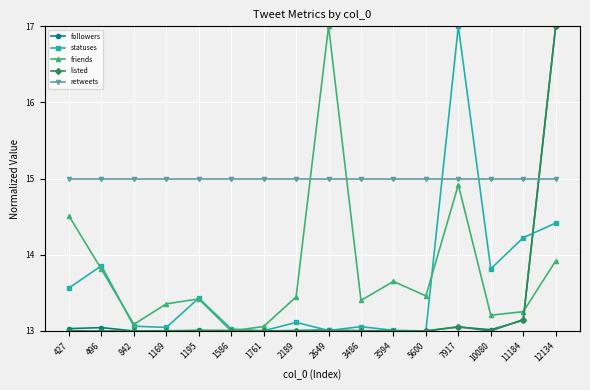

At how many categories does at least one series exceed 16?

3